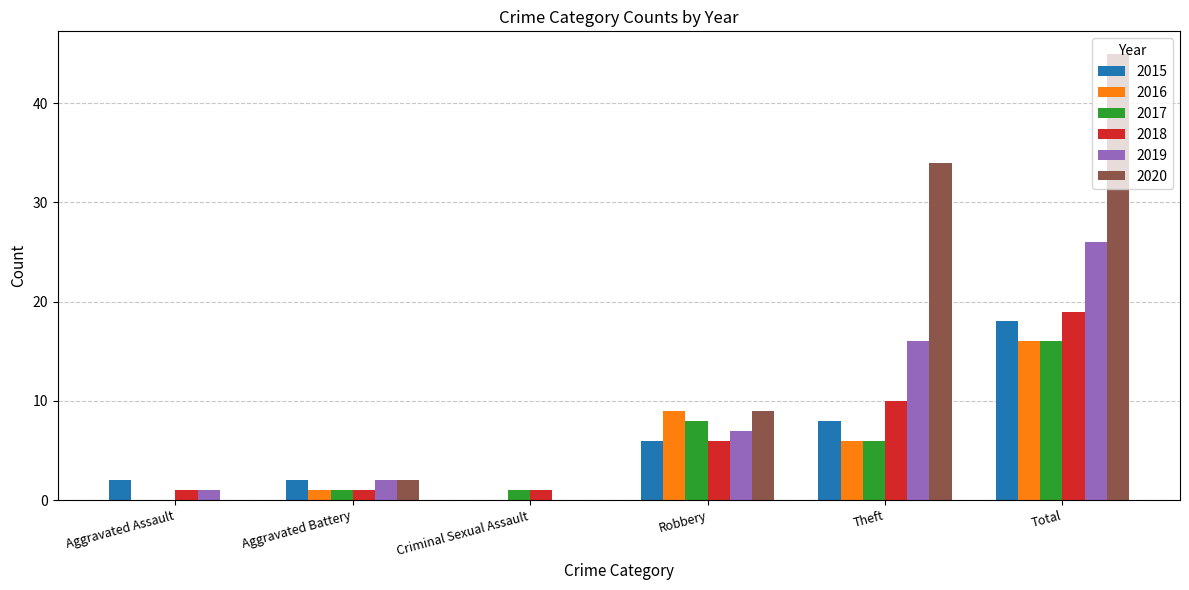

What is the greatest value displayed?

45